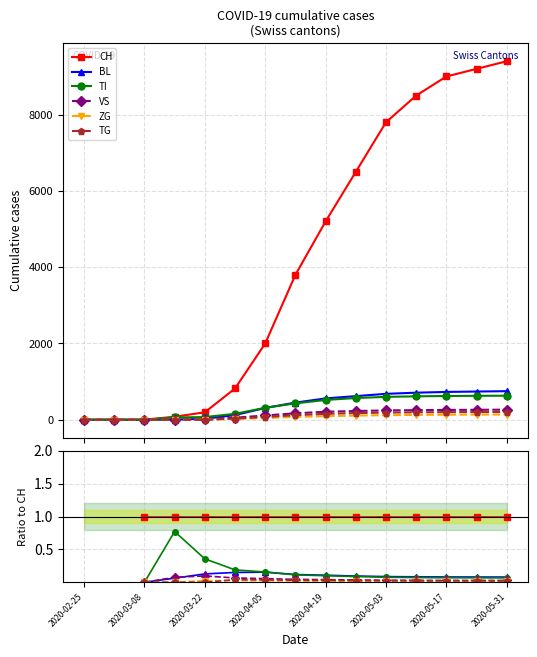

The value of VS at 2020-03-08 is 0.0. True or false?

True